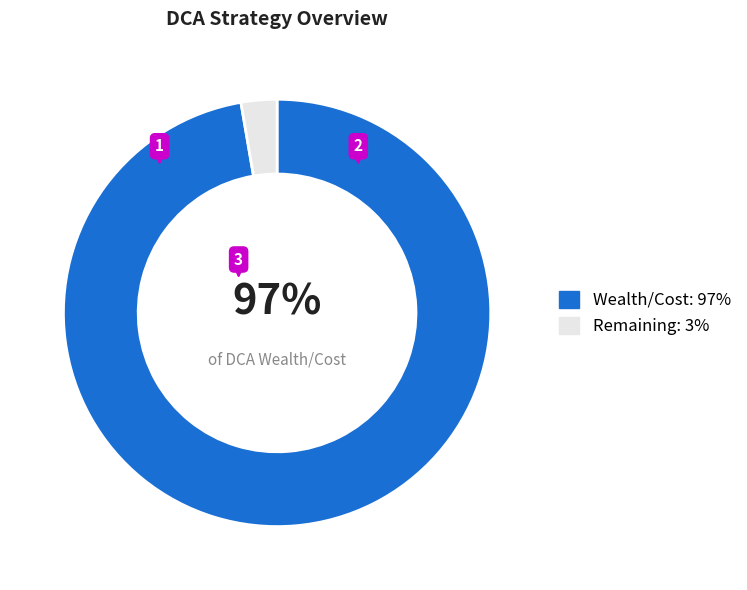

Which has a higher value, Remaining: 3% or Wealth/Cost: 97%?

Wealth/Cost: 97%